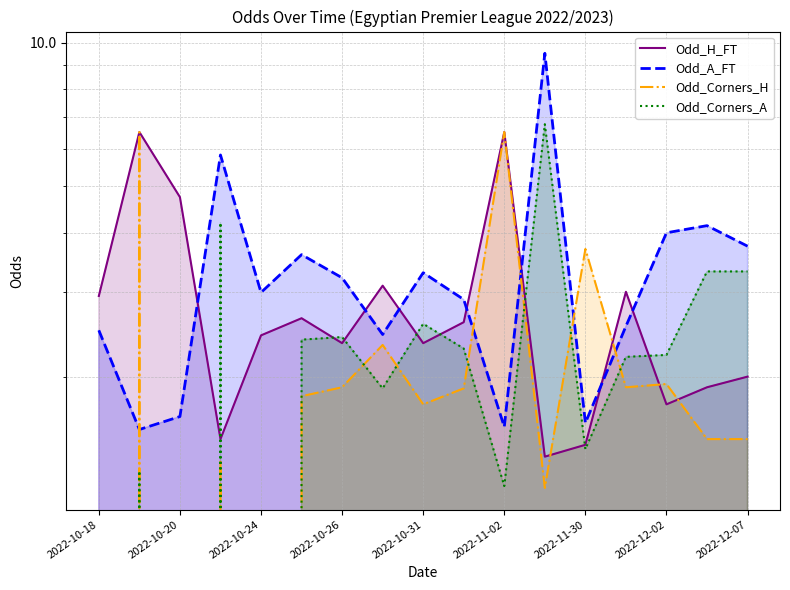

Rank the categories by Odd_Corners_H value from lowest to highest.

2022-10-18, 2022-10-24, 2022-10-31, 11, 2022-10-26, 15, 16, 2022-12-07, 2022-11-02, 9, 2022-11-30, 13, 14, 2022-12-02, 12, 2022-10-20, 10